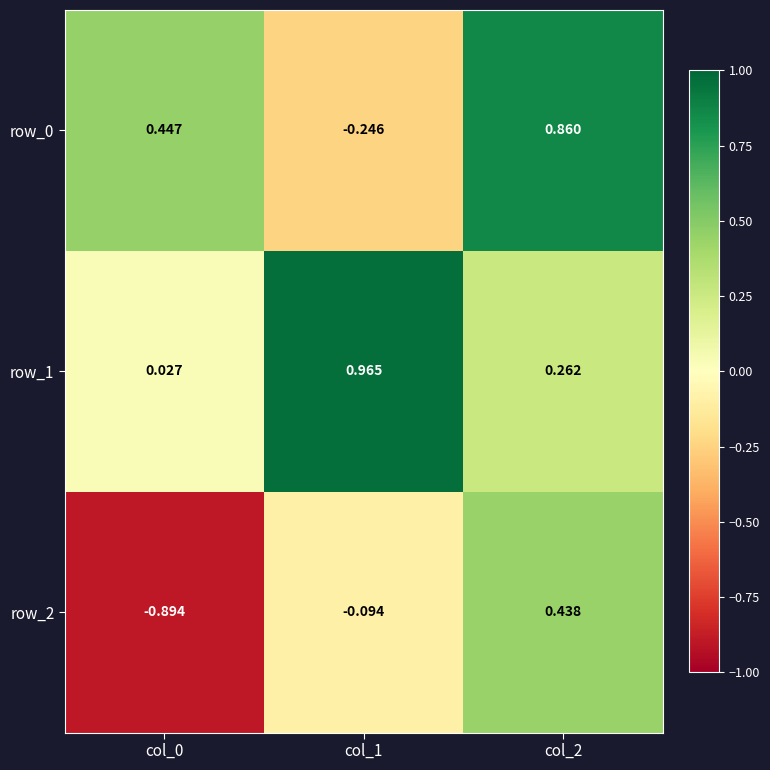

Reading left to right, transcribe all the data shown in this chart.

row_0: col_0=0.4	col_1=-0.2	col_2=0.9
row_1: col_0=0.0	col_1=1.0	col_2=0.3
row_2: col_0=-0.9	col_1=-0.1	col_2=0.4